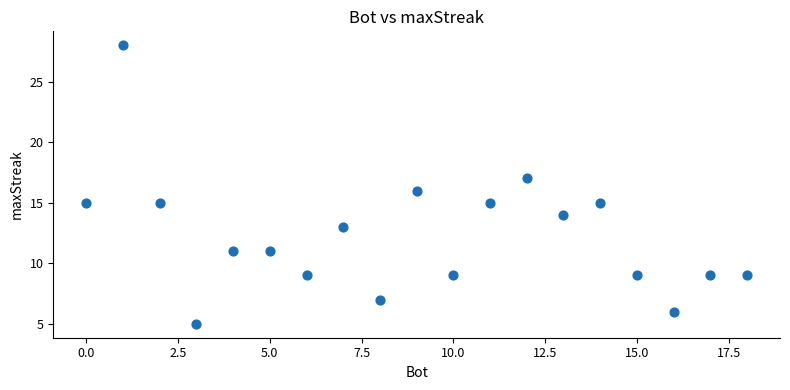

How many data points are displayed?

19